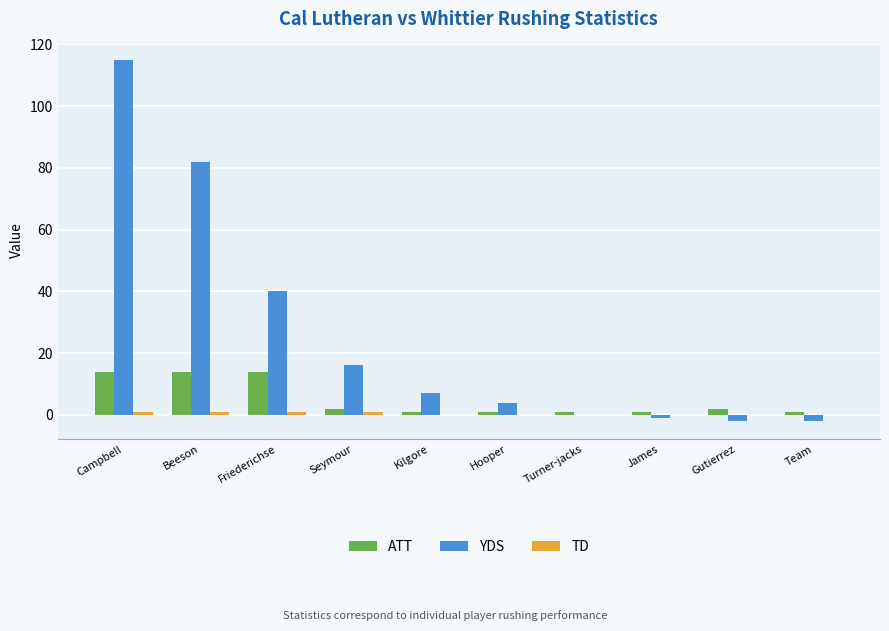

What is the sum of all YDS values?

259